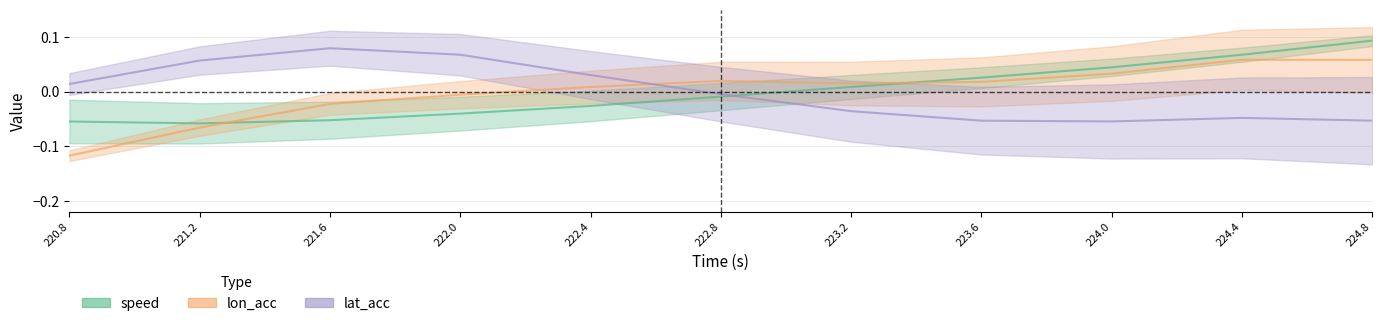

Which series has the largest range (max minus min)?

lon_acc